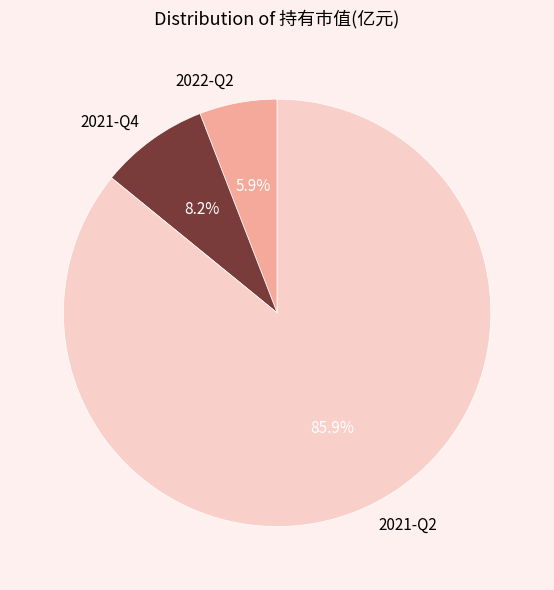

To the nearest percent, what portion does 2022-Q2 represent?

6%